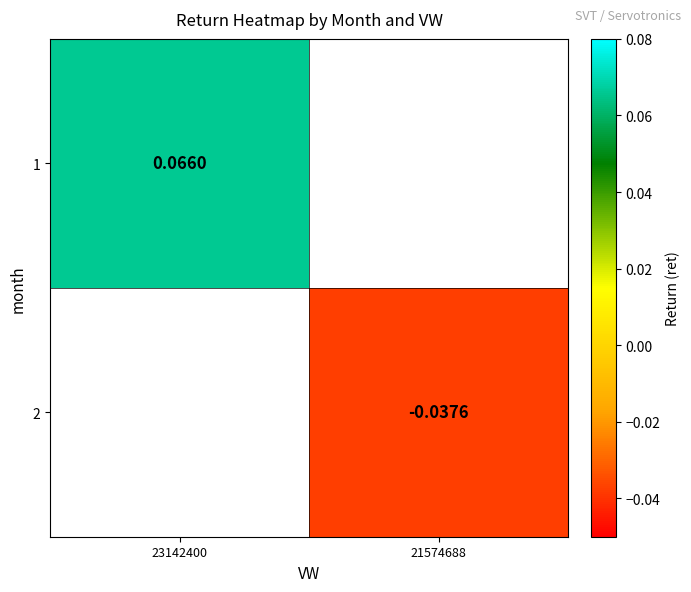

At 21574688, list the series in order from largest to smallest.

1, 2